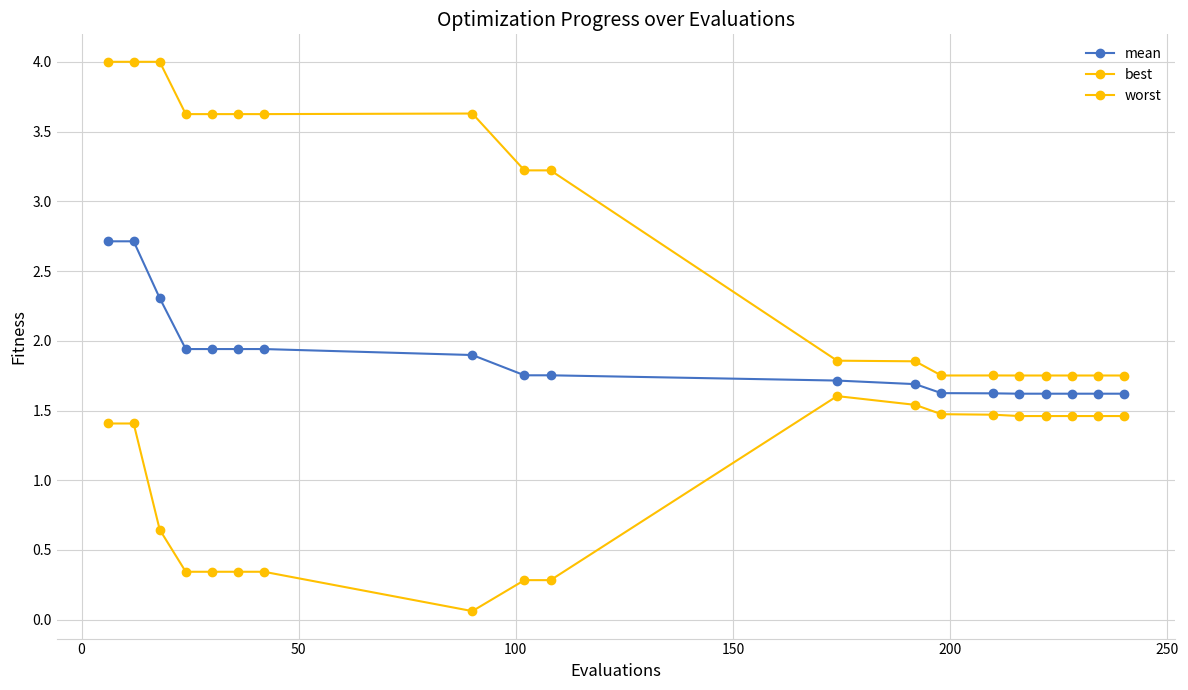

List the series in order of their peak value, highest first.

worst, mean, best